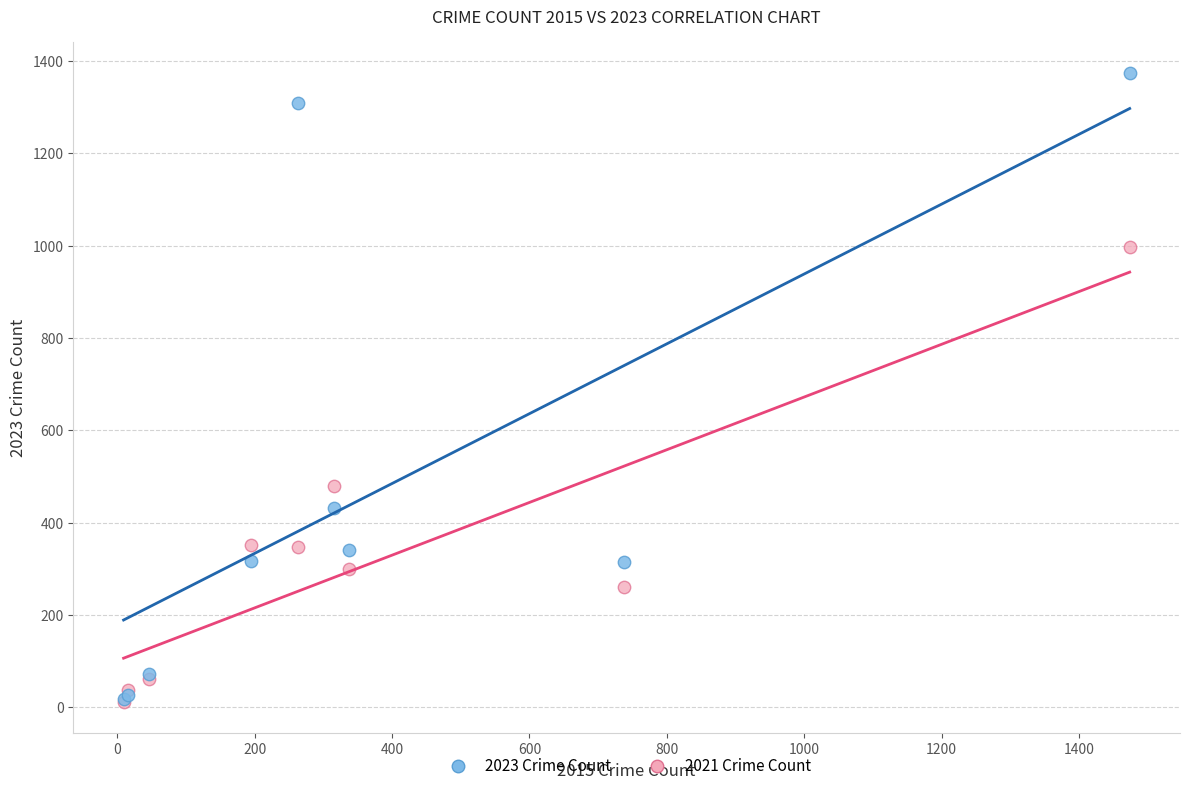

Across all series, what Y value is closest to 692?

479